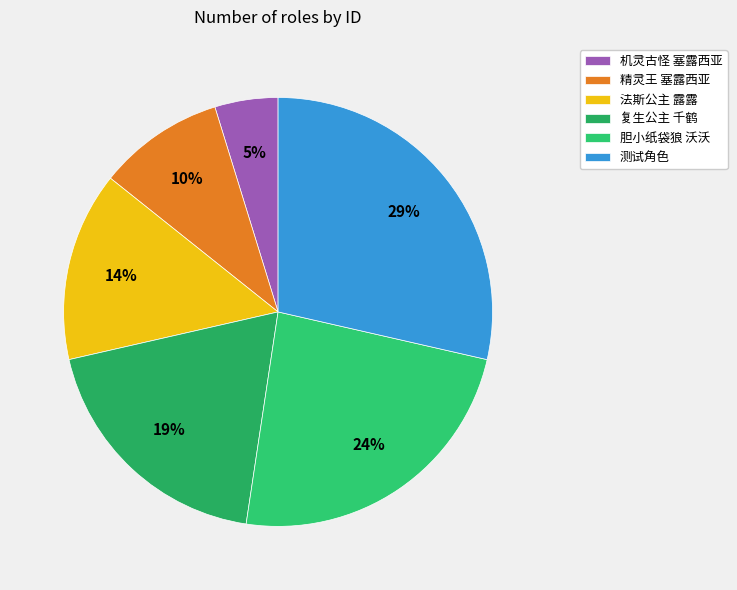

How many segments does this pie chart have?

6